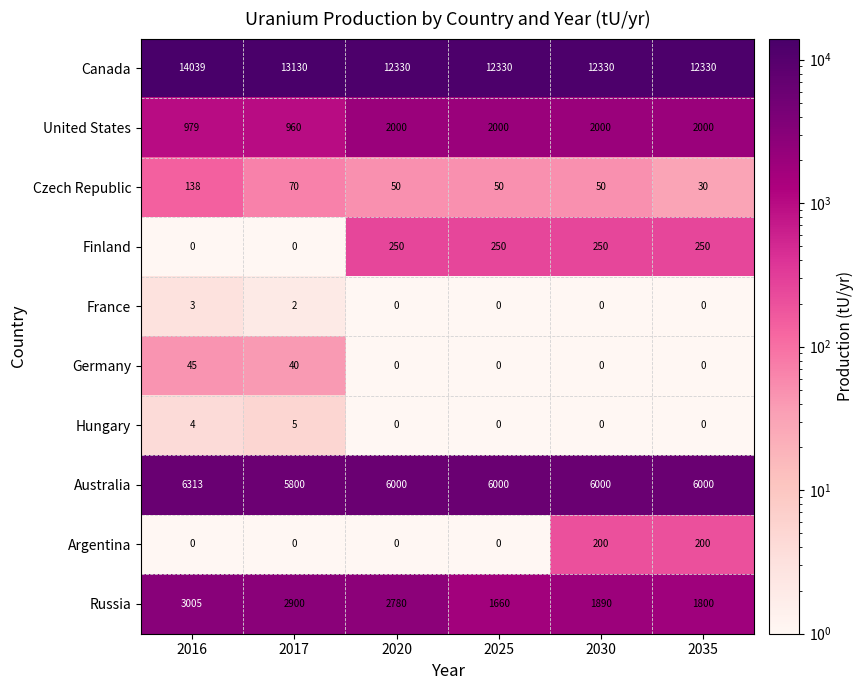

What is the average value of the Czech Republic series?

65